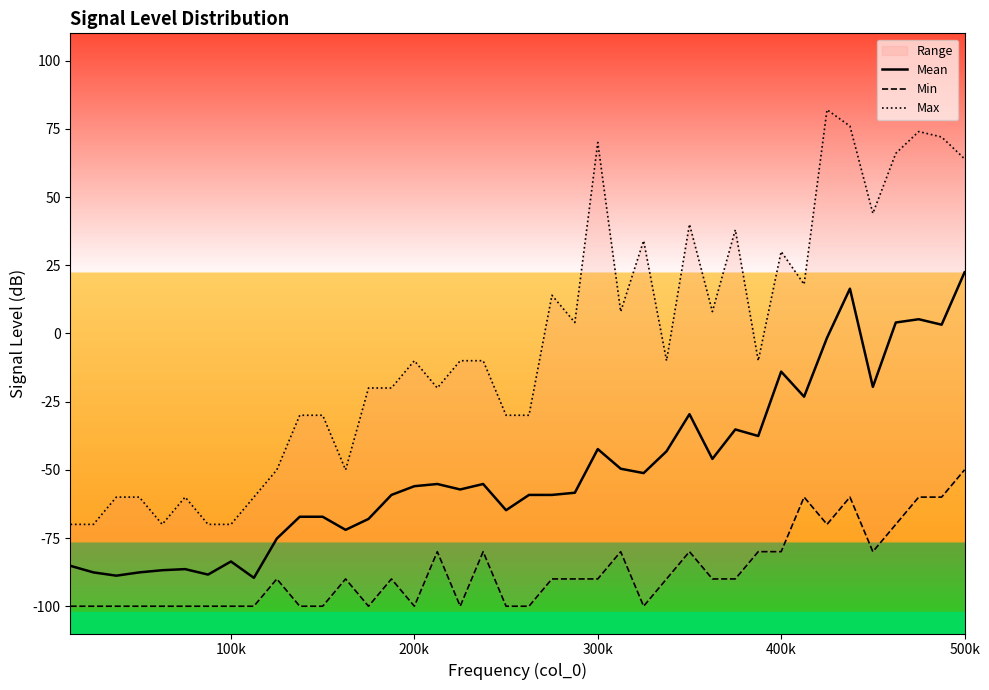

How many data points in Min are less than -90?

17